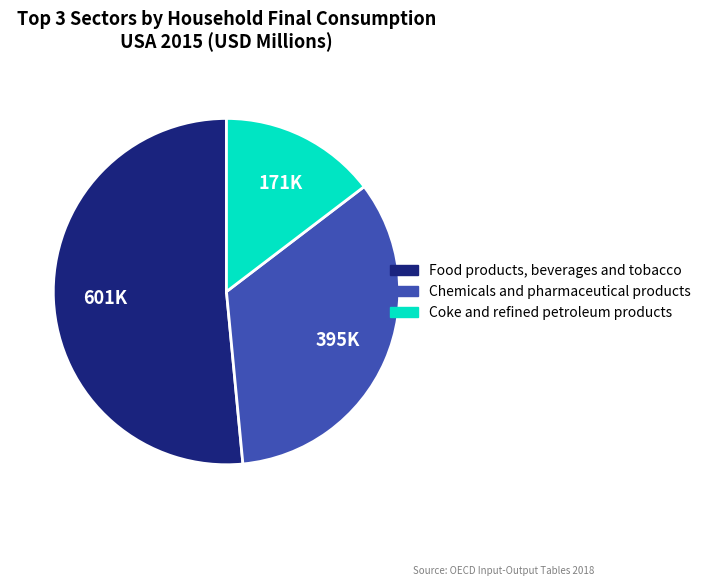

Rank the categories by value from highest to lowest.

Food products, beverages and tobacco, Chemicals and pharmaceutical products, Coke and refined petroleum products